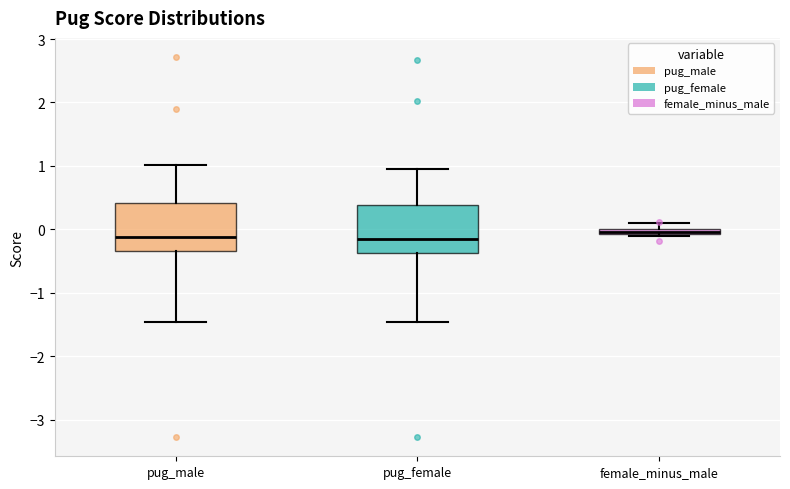

Where is the lower edge of the box for female_minus_male on the y-axis? The values are not printed on the chart, so give them approximately, as read against the axis.

-0.1